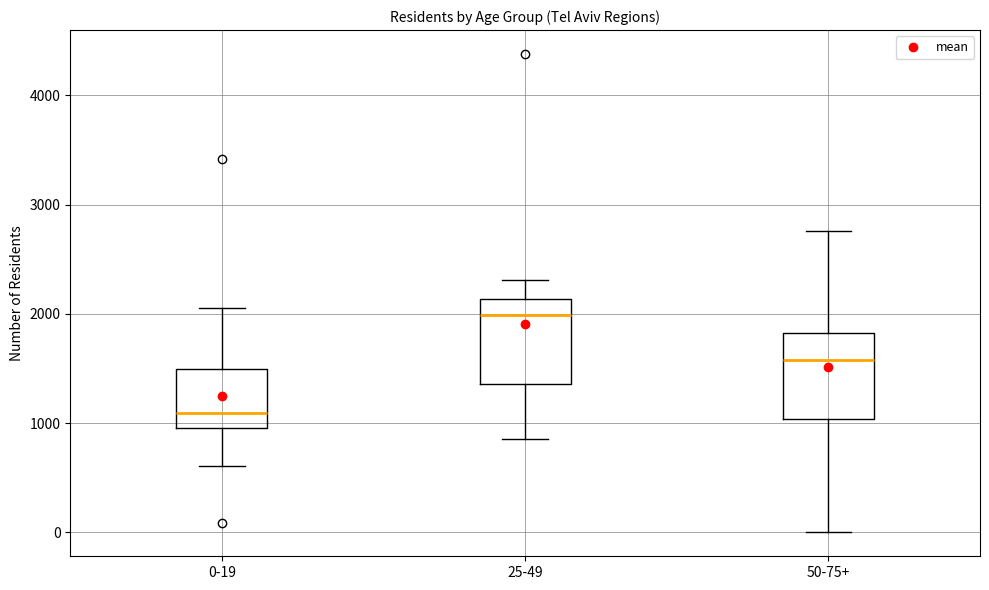

Where does the lower whisker of the box for 0-19 end on the y-axis? The values are not printed on the chart, so give them approximately, as read against the axis.

600